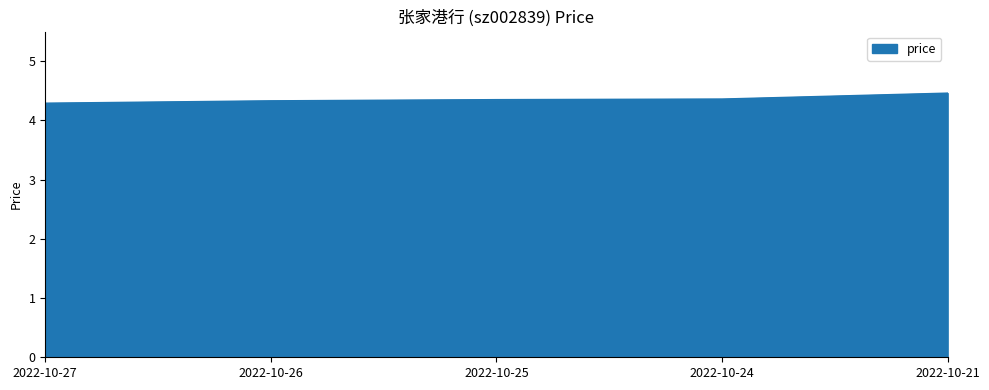

What is the ratio of the value at 2022-10-21 to the value at 2022-10-26?

1.0